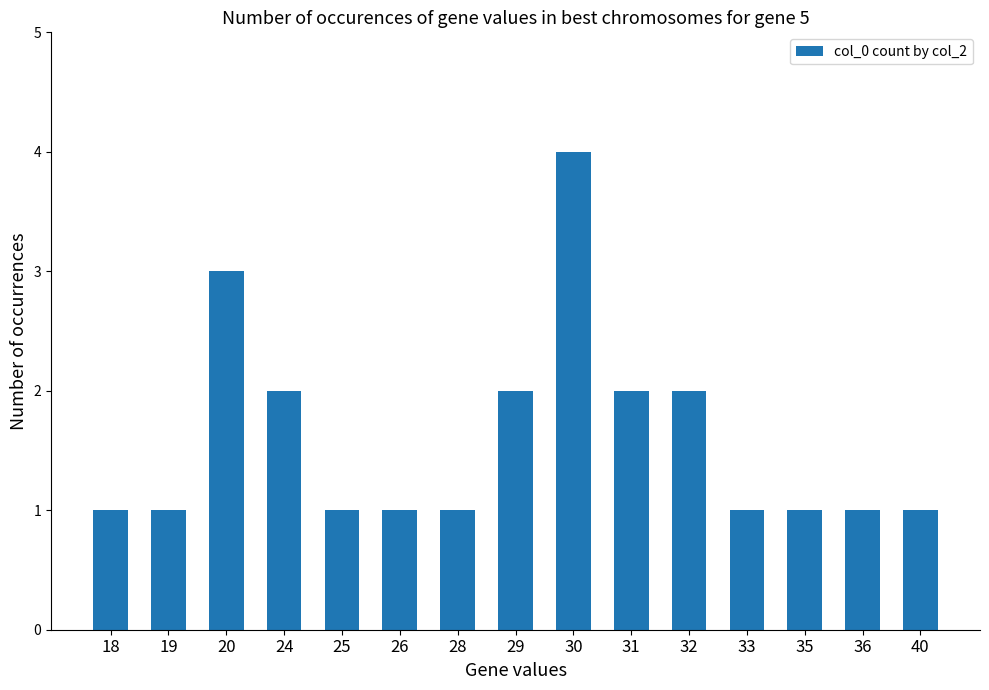

What is the value of the 7th bar from the left?

1